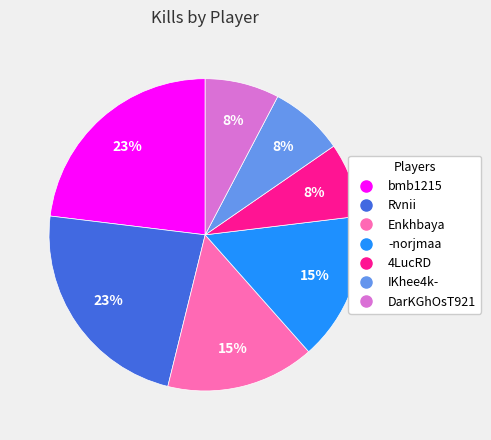

The Enkhbaya slice represents 15% of the pie. True or false?

True